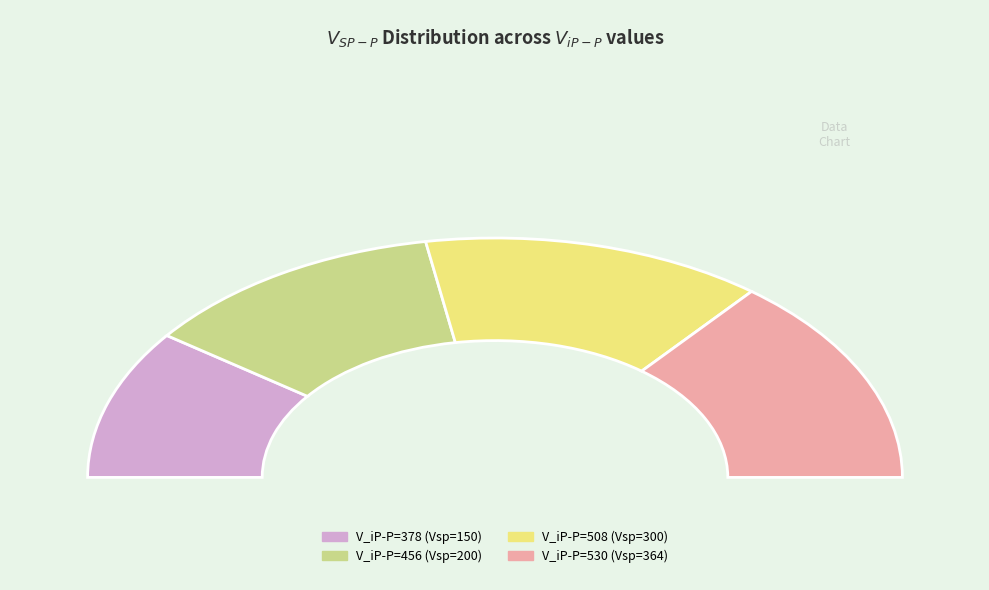

To the nearest percent, what percentage of the pie is 300?

27%